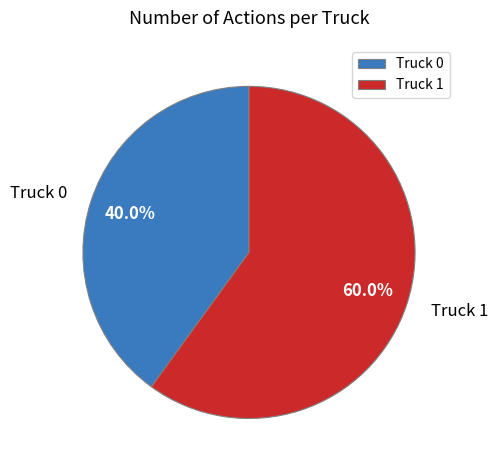

Which category has the biggest portion of the pie?

Truck 1